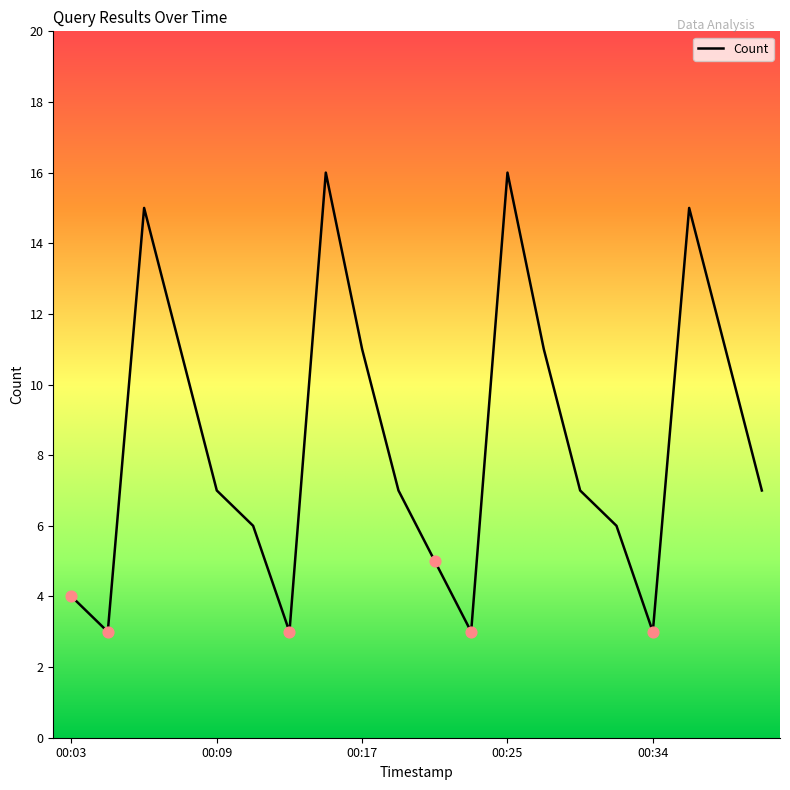

What is the difference between the maximum and minimum values?

13